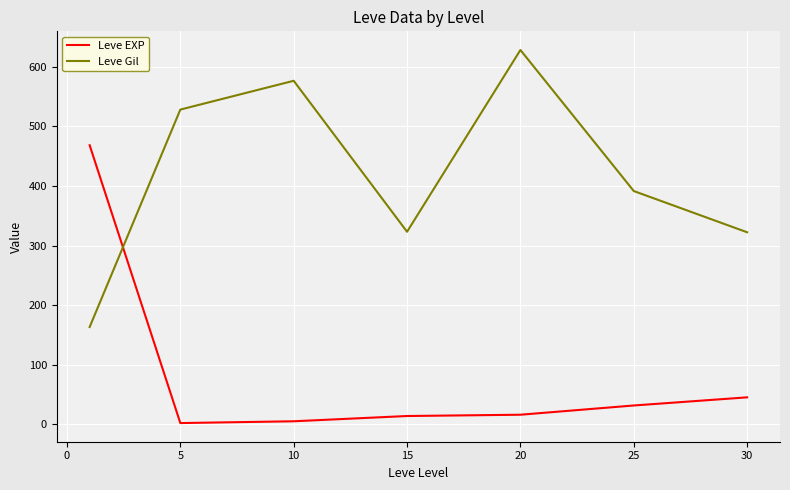

How many times do Leve Gil and Leve EXP cross each other?

1